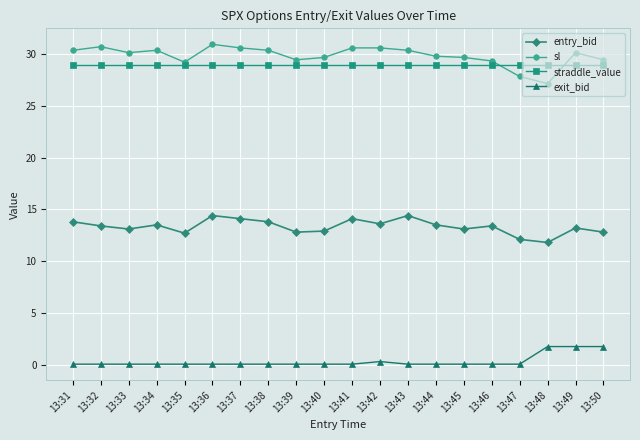

What is the maximum value for entry_bid?

14.4